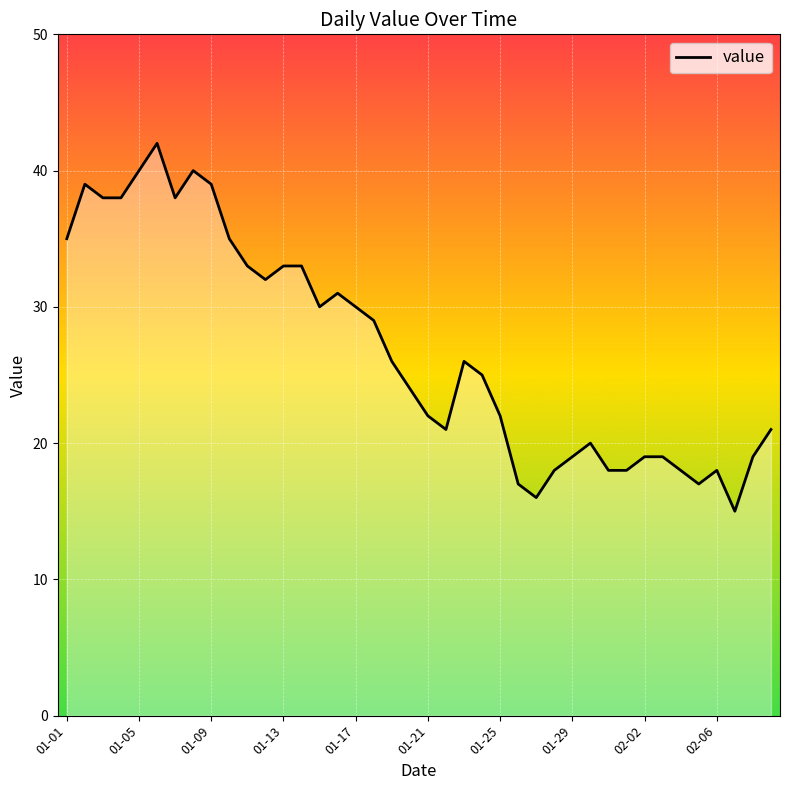

Reading right to left, transcribe all the data shown in this chart.

21	19	15	18	17	18	19	19	18	18	20	19	18	16	17	22	25	26	21	22	24	26	29	30	31	30	33	33	32	33	35	39	40	38	42	40	38	38	39	35